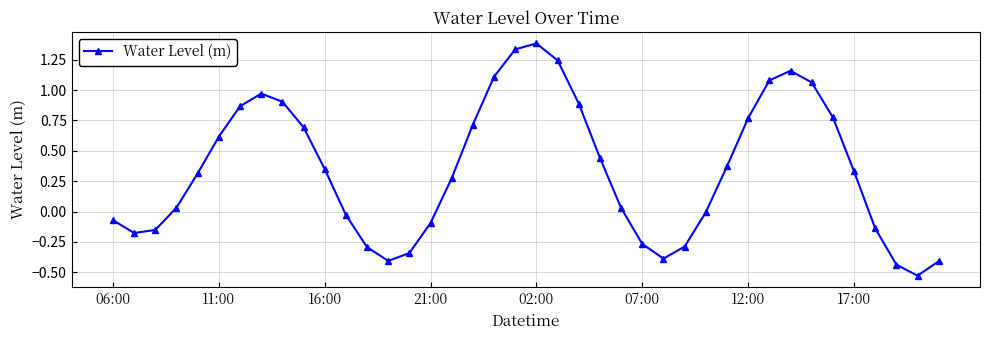

Count the number of data series in this chart.

1